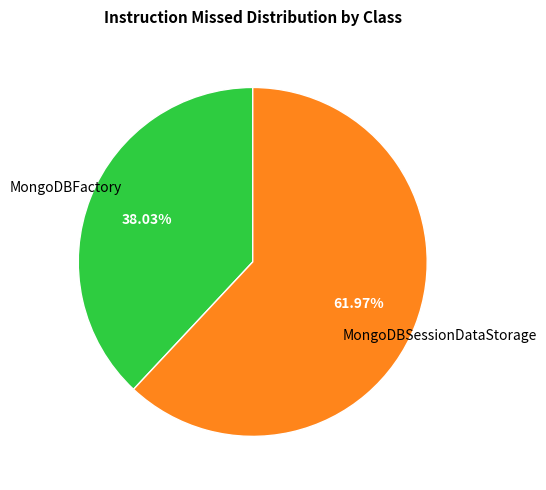

How many slices are in this pie chart?

2